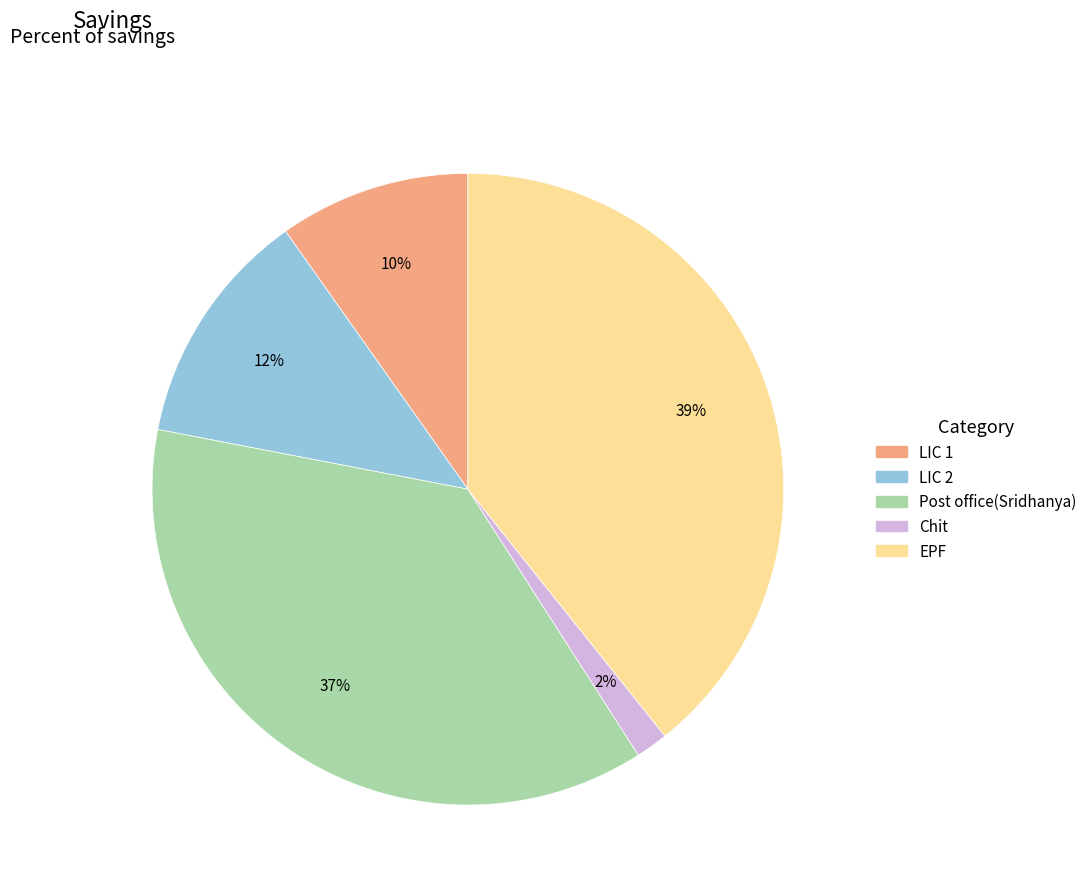

Is it true that LIC 1 is 10% of the pie?

True